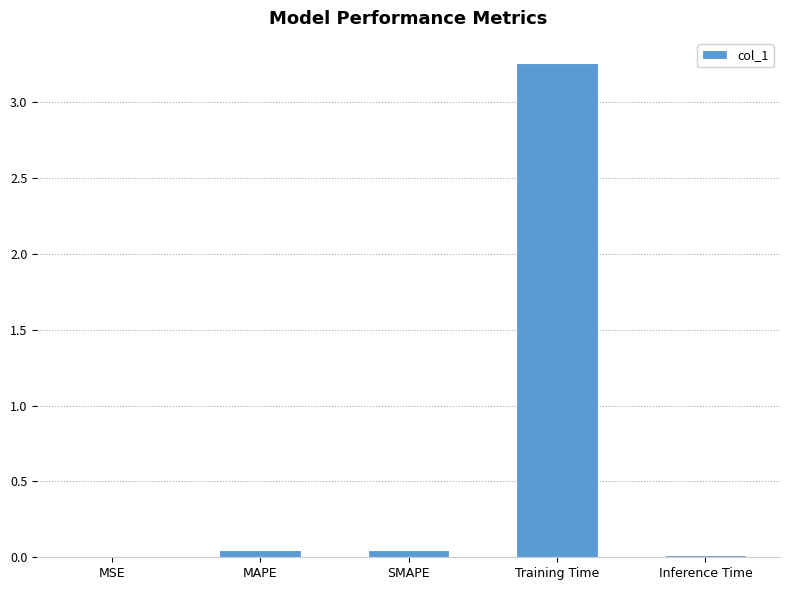

Is it true that the value at Inference Time is 0.0?

True